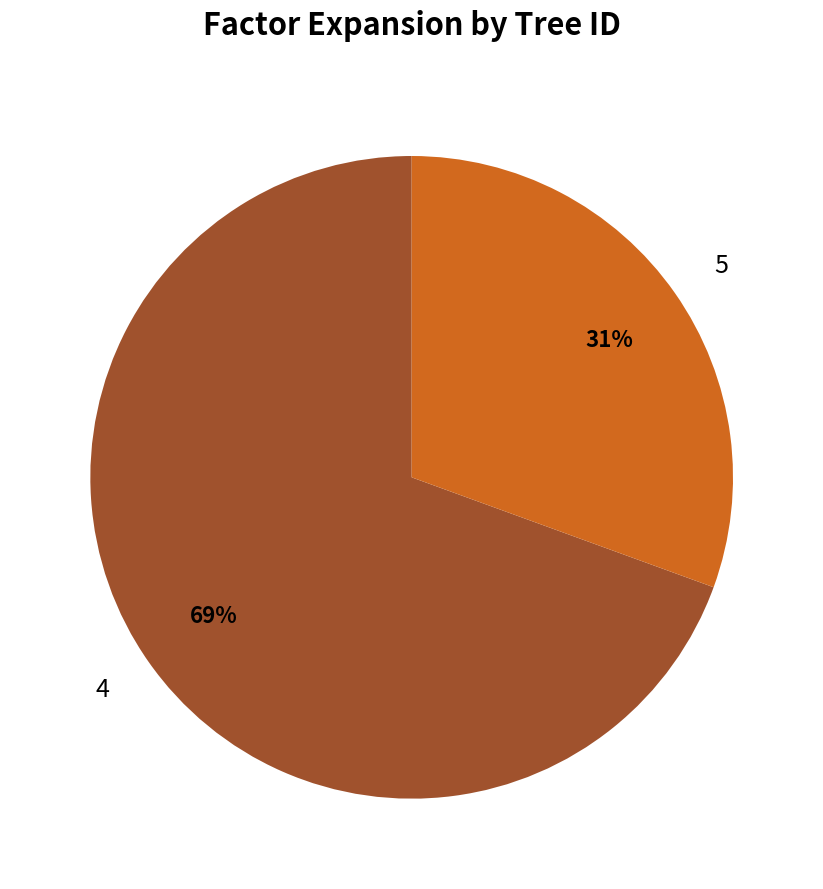

How many segments does this pie chart have?

2